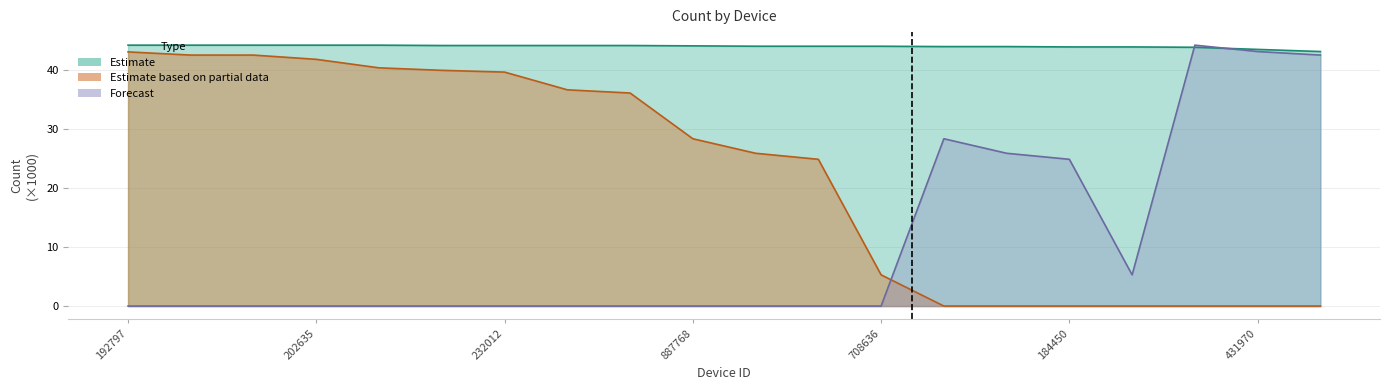

How many values in the Estimate series exceed 44?

10